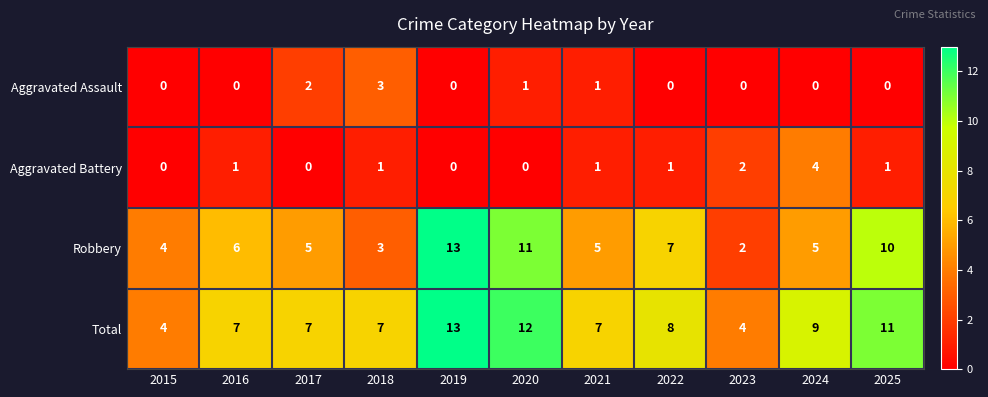

At which label does Robbery first exceed 5?

2016